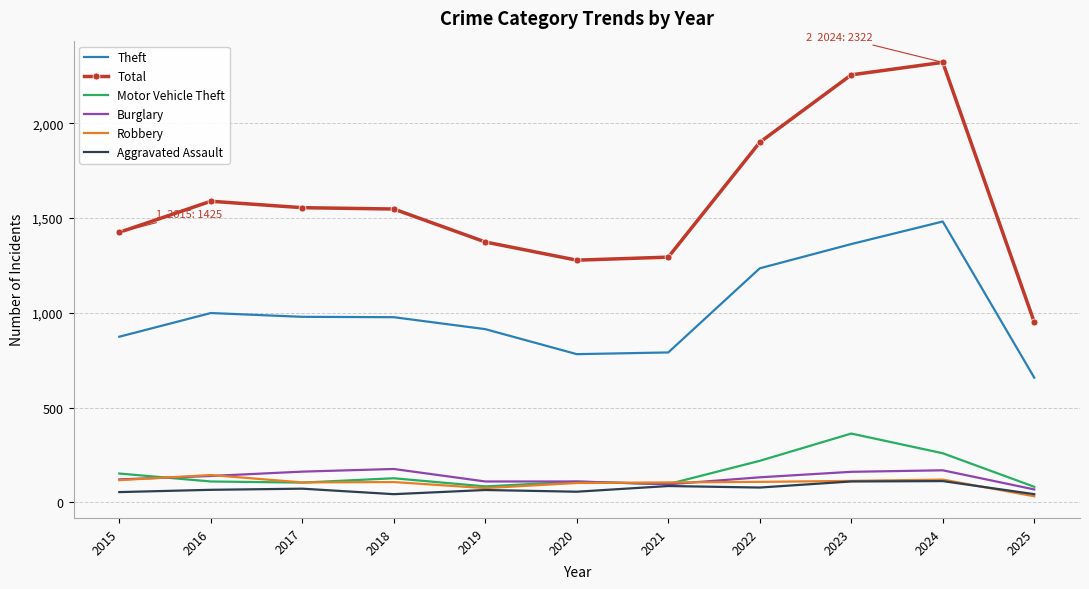

In Robbery, how many points are lower than both neighbors (excluding endpoints)?

2